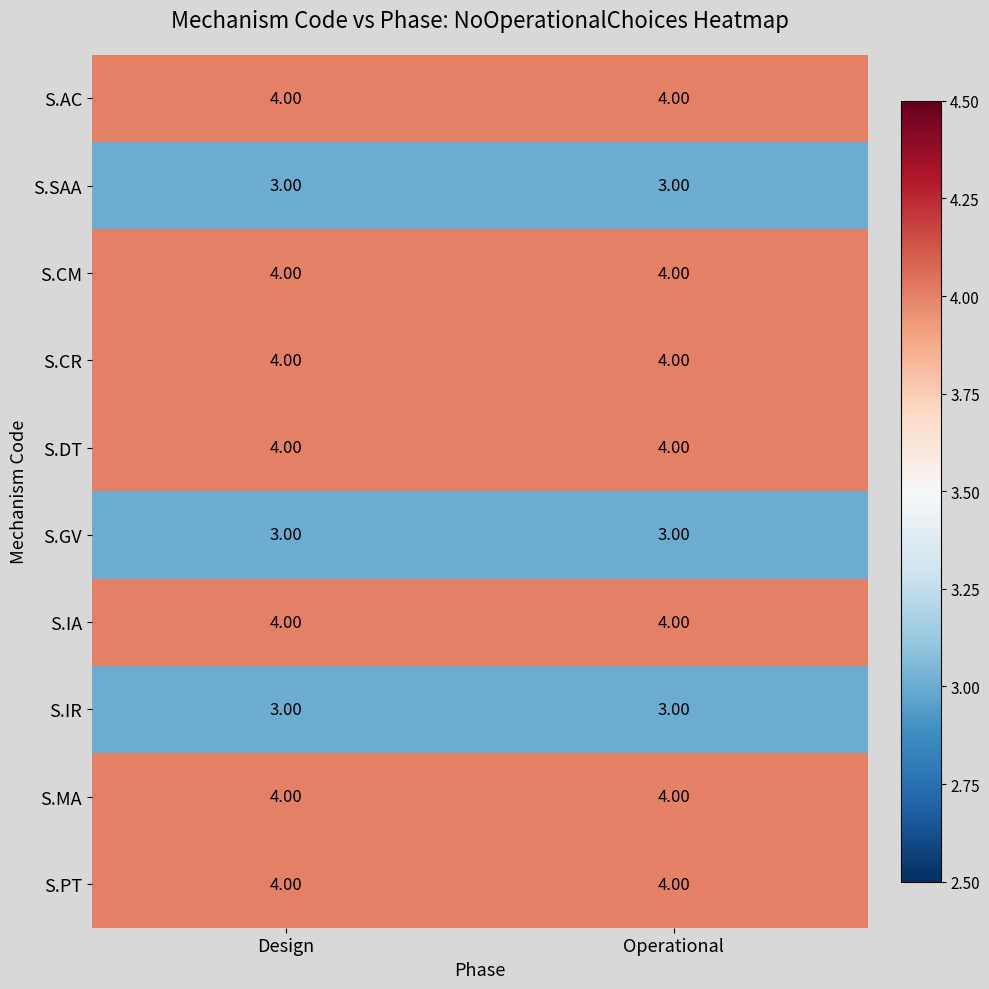

What is the total value across all series at Design?

37